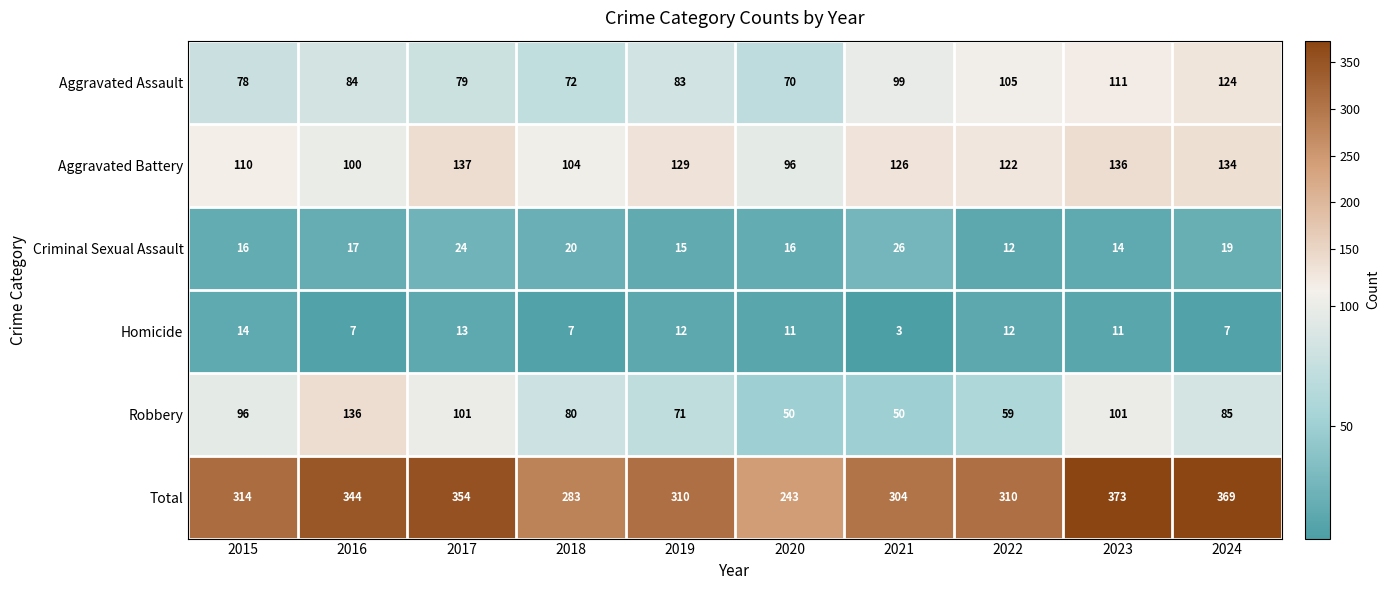

Rank the categories by Aggravated Assault value from lowest to highest.

2020, 2018, 2015, 2017, 2019, 2016, 2021, 2022, 2023, 2024